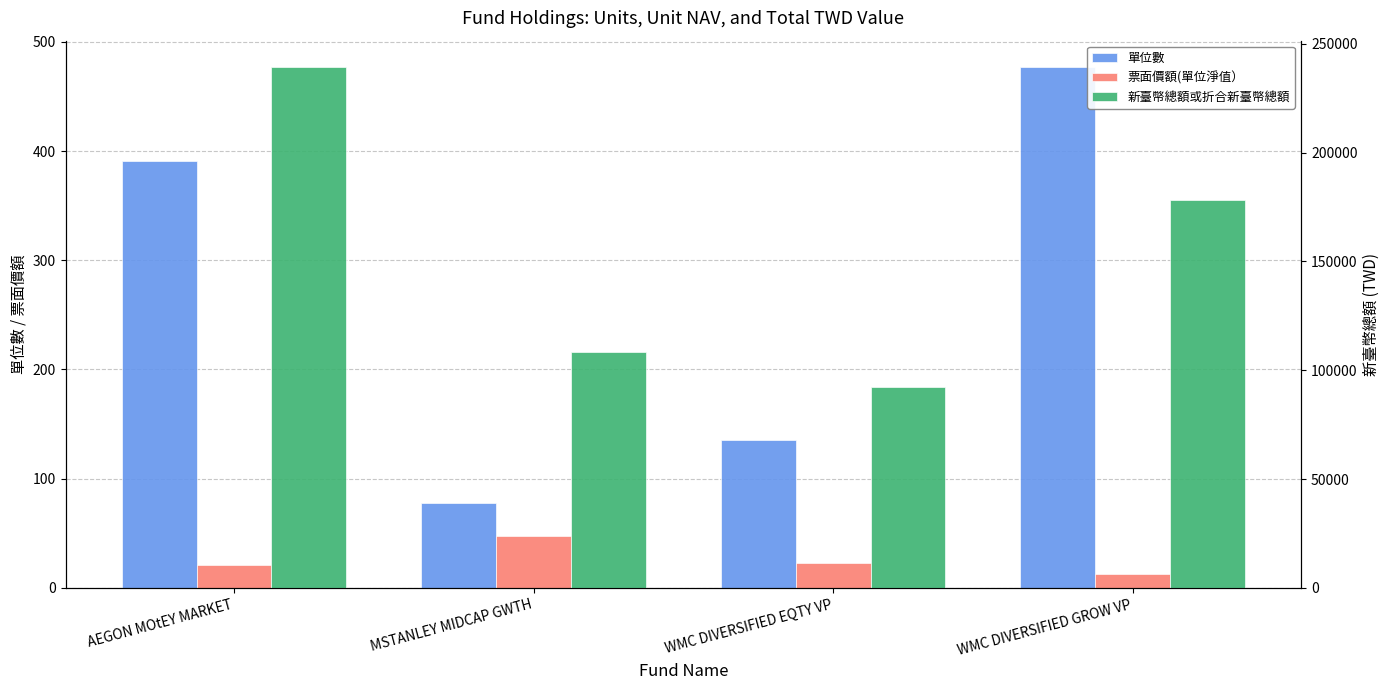

What is the value of the 新臺幣總額或折合新臺幣總額 bar at the 3rd from the left?

92192.4